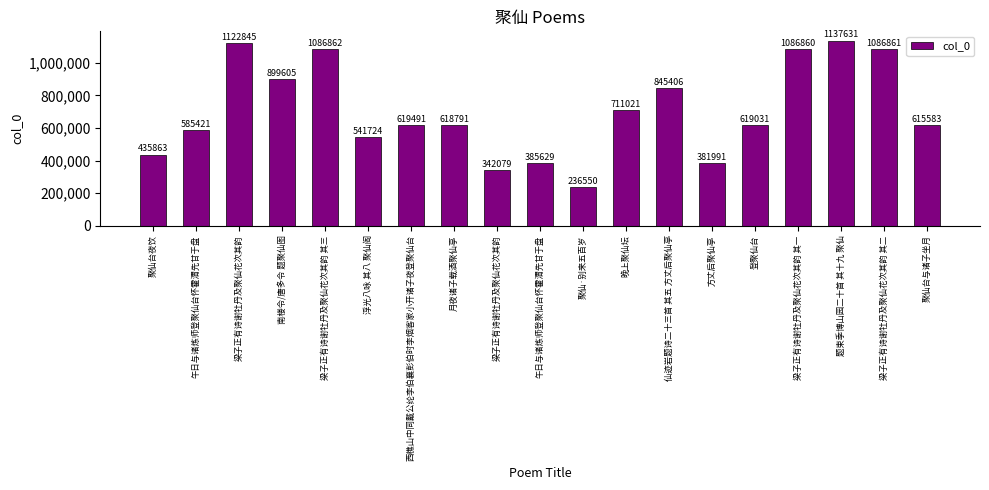

Reading left to right, list all the values displayed in this chart.

聚仙台夜饮=435863	午日与诸炼师登聚仙台怀霍渭先甘于盘=585421	梁子正有诗谢牡丹及聚仙花次其韵=1122845	南楼令/唐多令 题聚仙图=899605	梁子正有诗谢牡丹及聚仙花次其韵 其三=1086862	浮光八咏 其八 聚仙阁=541724	西樵山中同戴公纶李伯襄彭伯时李烟客家小开诸子夜登聚仙台=619491	月夜诸子载酒聚仙亭=618791	梁子正有诗谢牡丹及聚仙花次其韵=342079	午日与诸炼师登聚仙台怀霍渭先甘于盘=385629	聚仙·别来五百岁=236550	晚上聚仙坛=711021	仙迹岩题诗二十三首 其五 方丈后聚仙亭=845406	方丈后聚仙亭=381991	登聚仙台=619031	梁子正有诗谢牡丹及聚仙花次其韵 其一=1086860	题束季博山园二十首 其十九 聚仙=1137631	梁子正有诗谢牡丹及聚仙花次其韵 其二=1086861	聚仙台与诸子坐月=615583